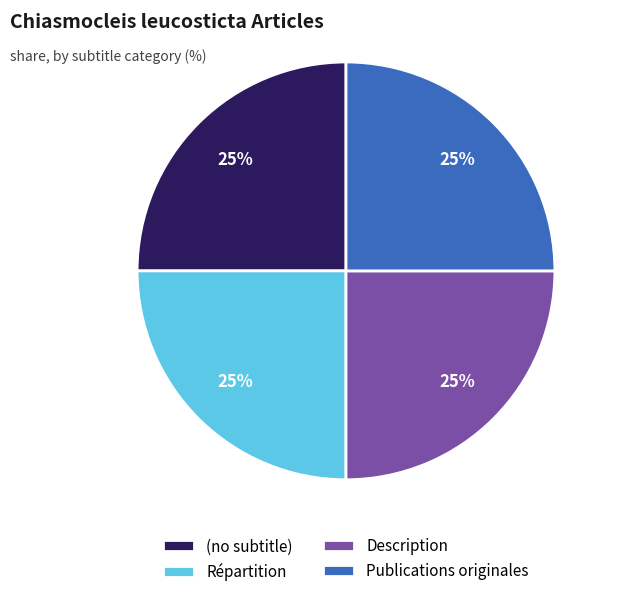

Does Répartition account for over 50% of the chart?

No